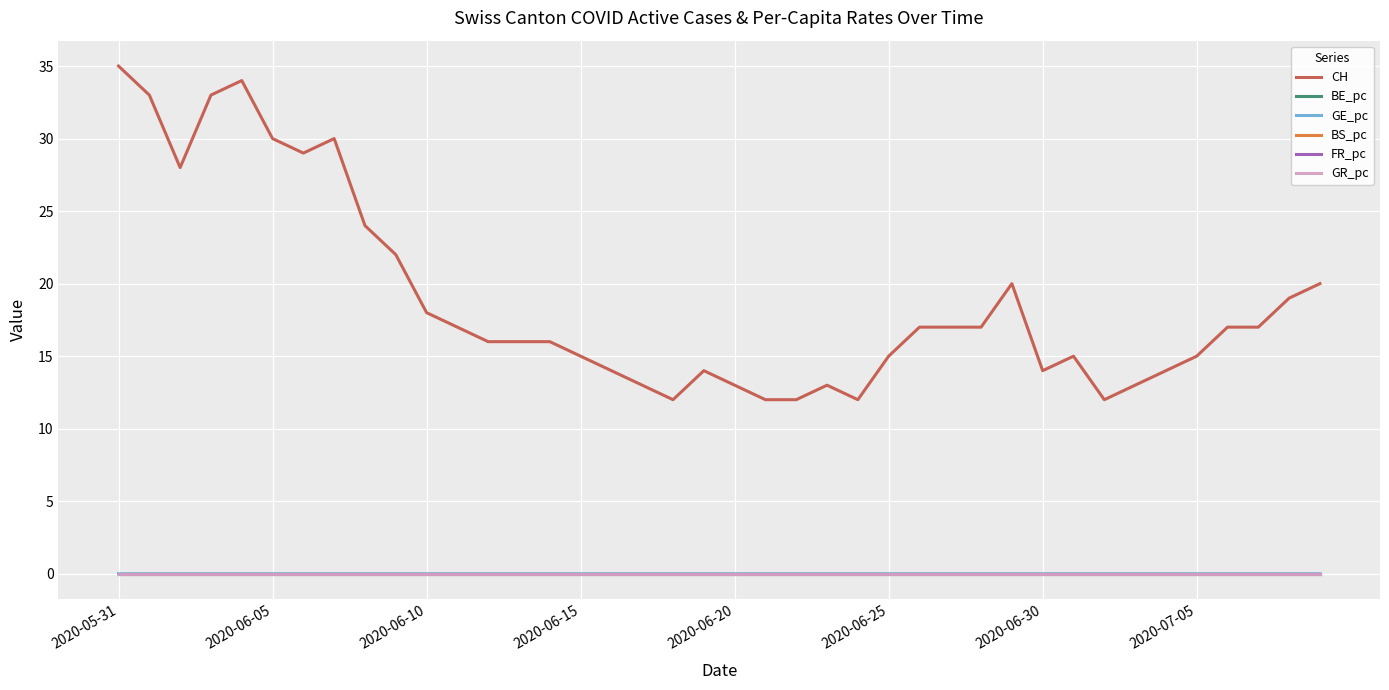

Which series has the largest range (max minus min)?

CH